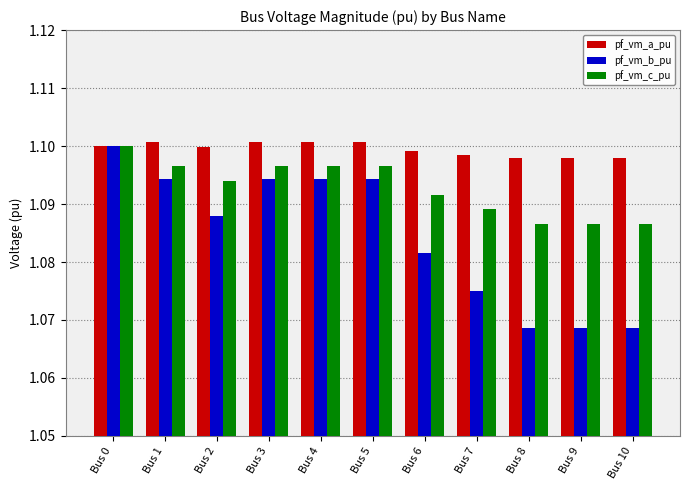

How many pf_vm_b_pu values are between 1 and 2?

11